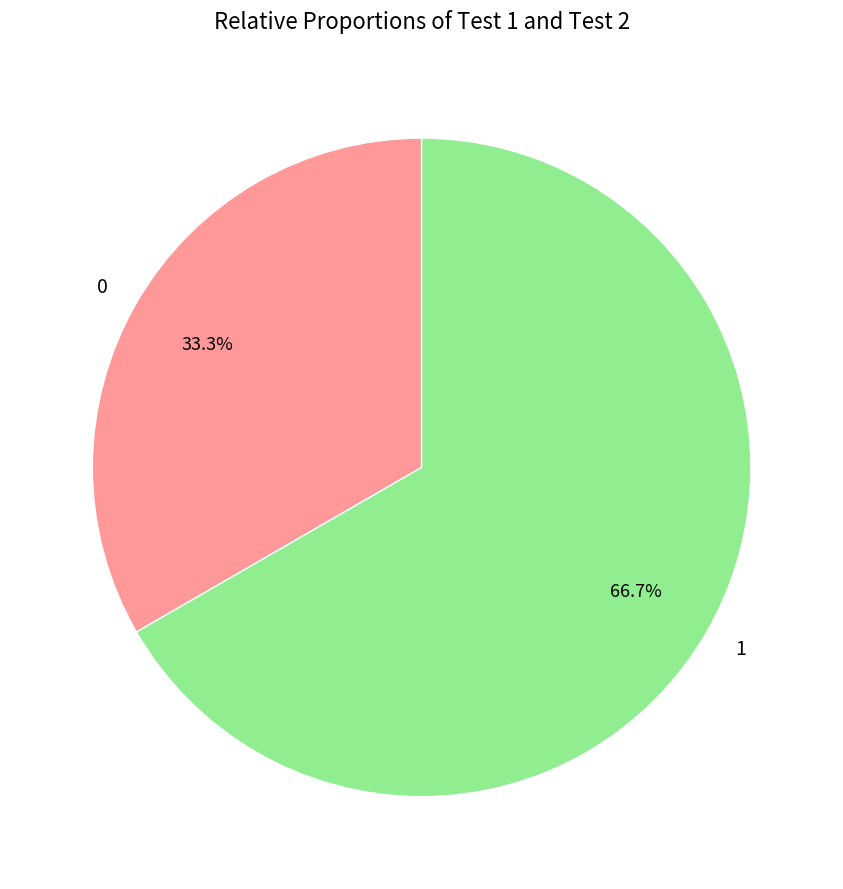

How many segments does this pie chart have?

2